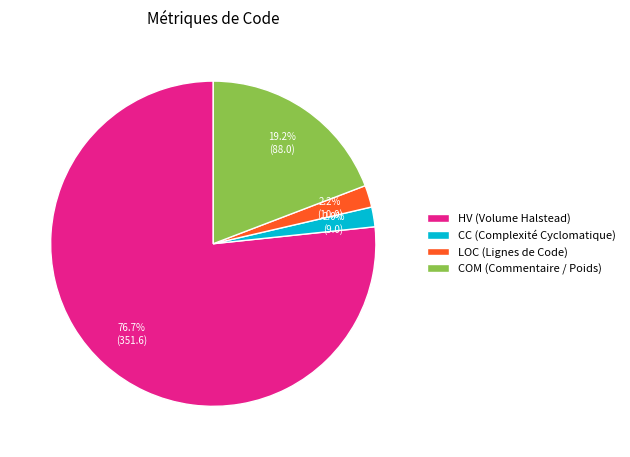

Does LOC (Lignes de Code) represent more than half of the total?

No